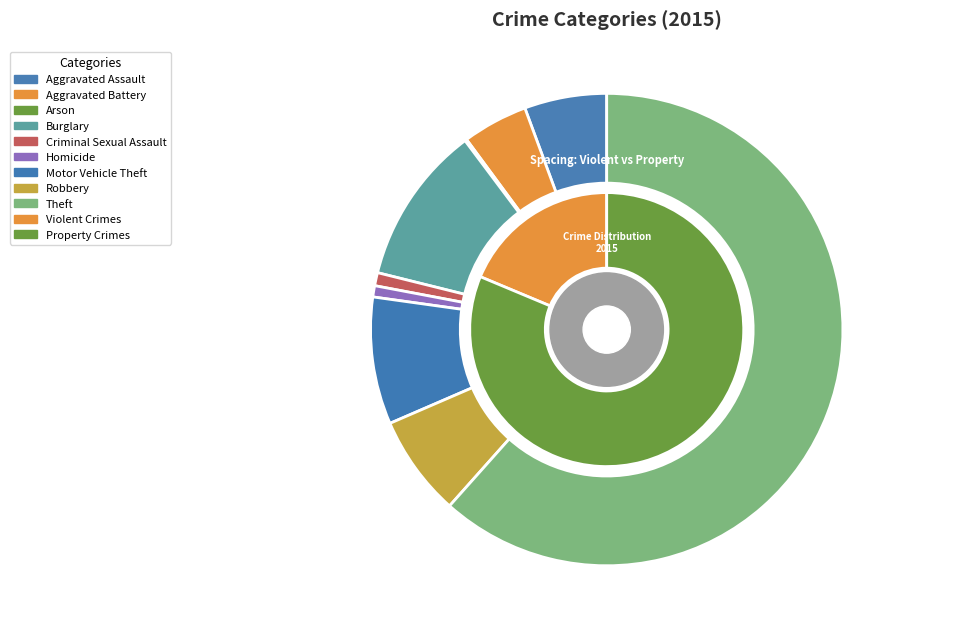

What is the majority slice?

Theft